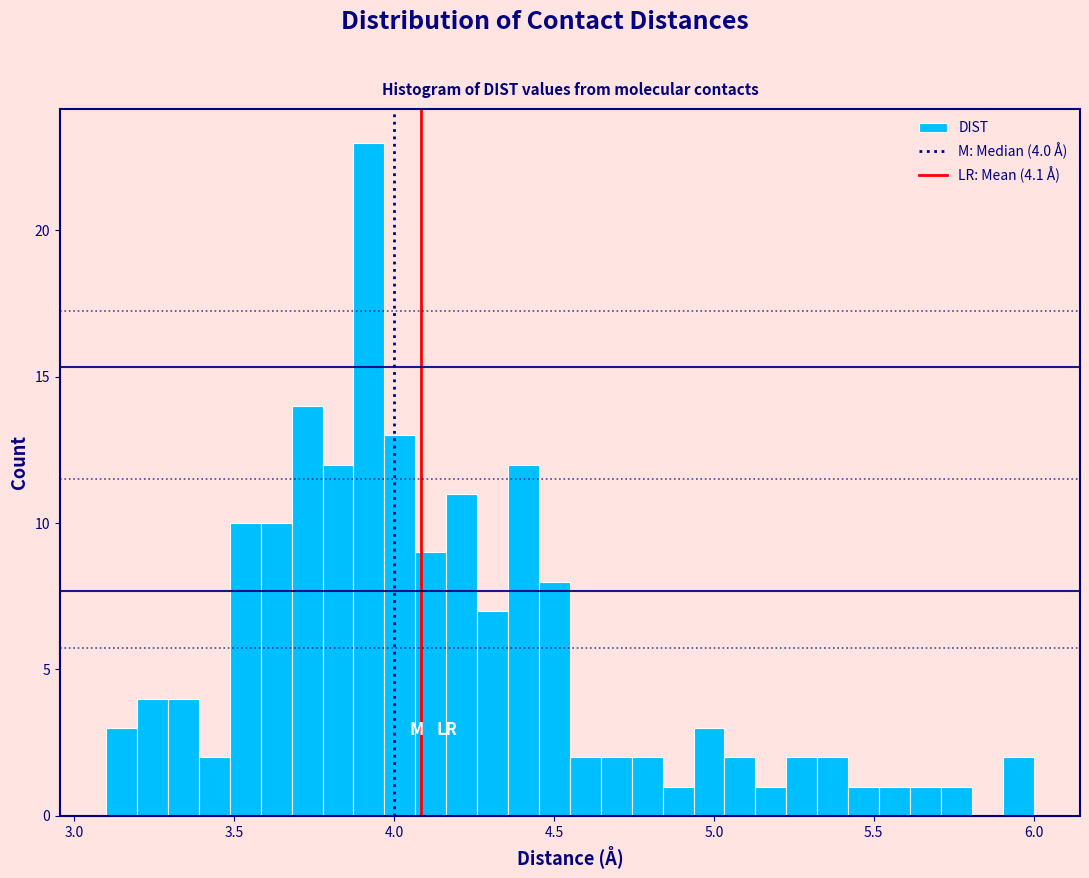

Read against the x-axis, roughly where is the centre of the tallest bar?

3.90